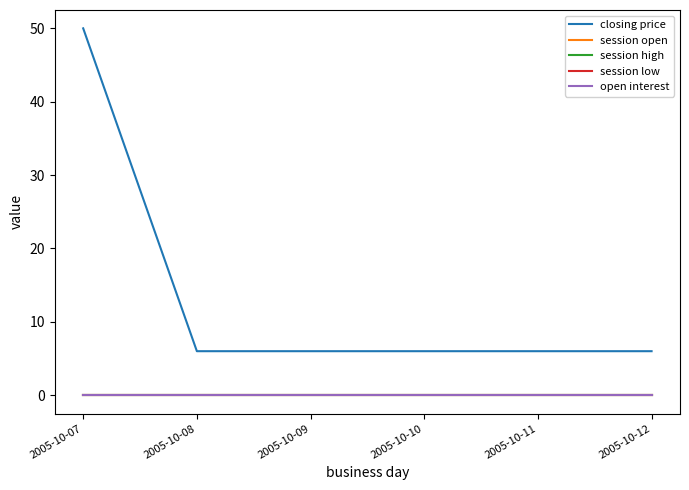

What is the maximum value shown in the chart?

50